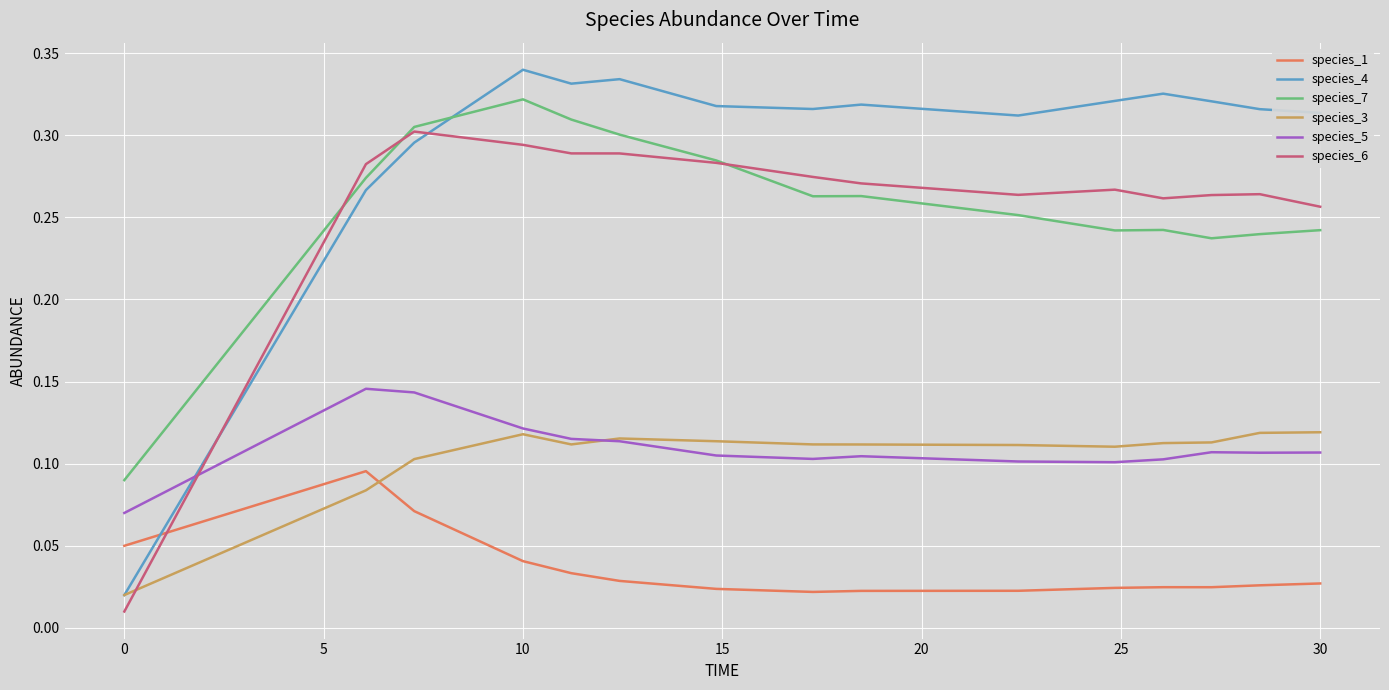

True or false: species_4 and species_6 cross at least once.

True